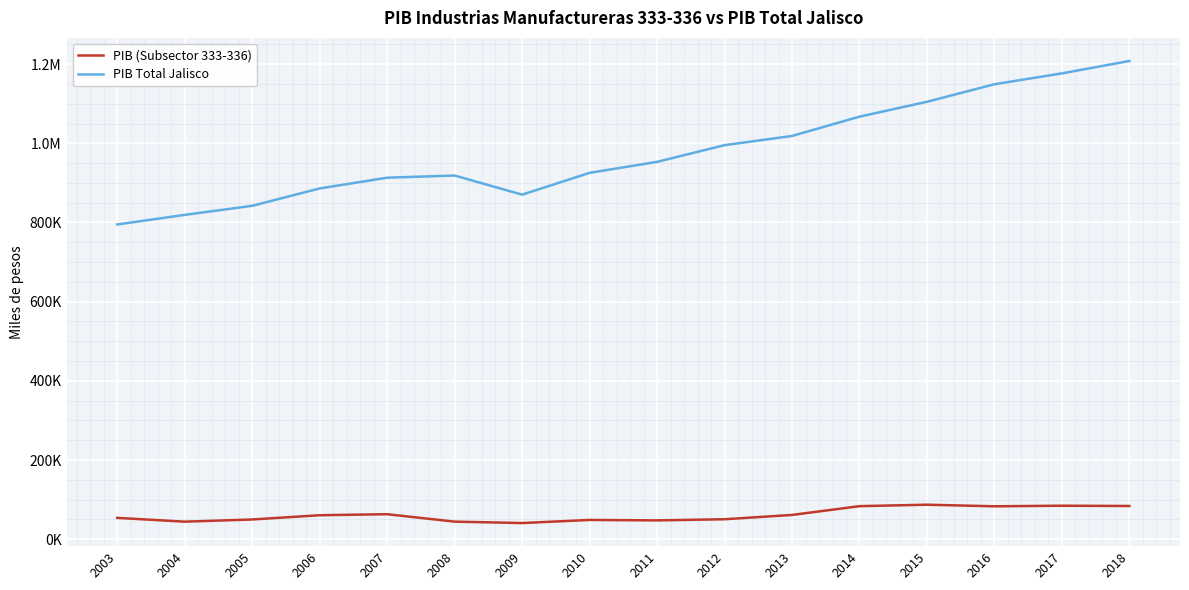

Is this an area chart (filled region under the line)?

No